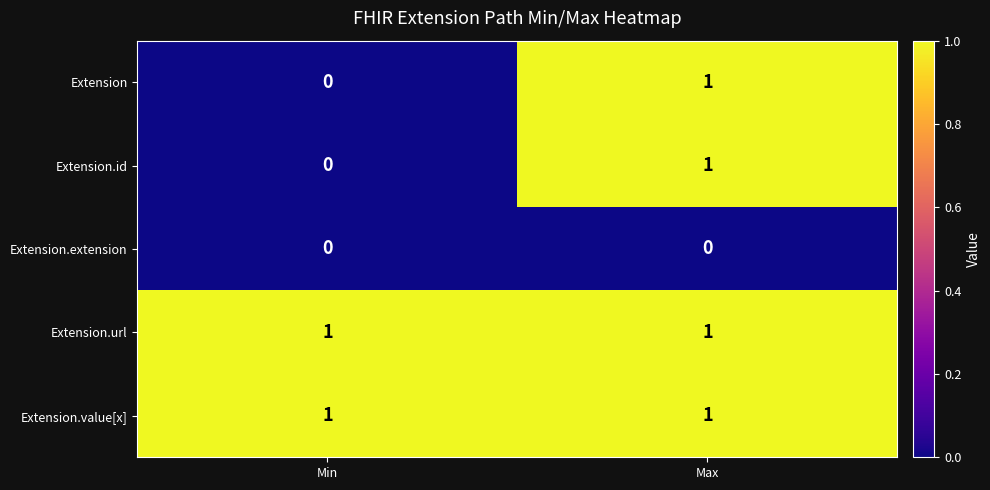

Count the number of data series in this chart.

5